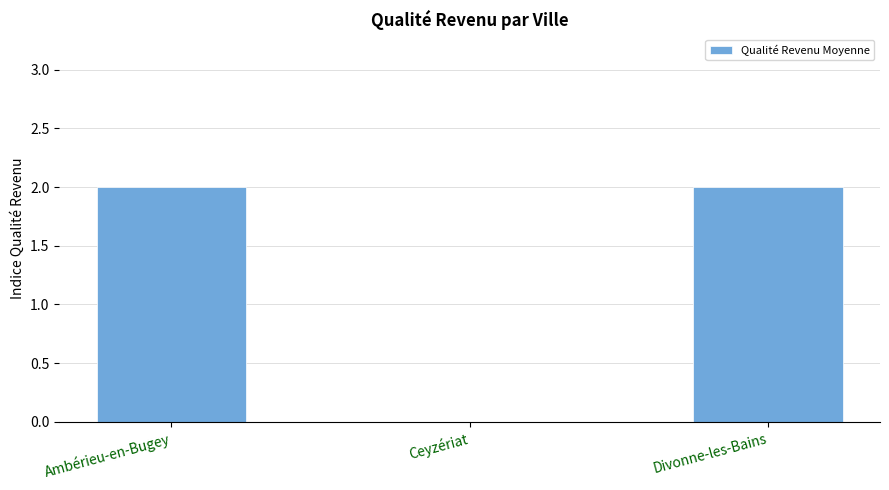

How many distinct data groups are displayed?

1